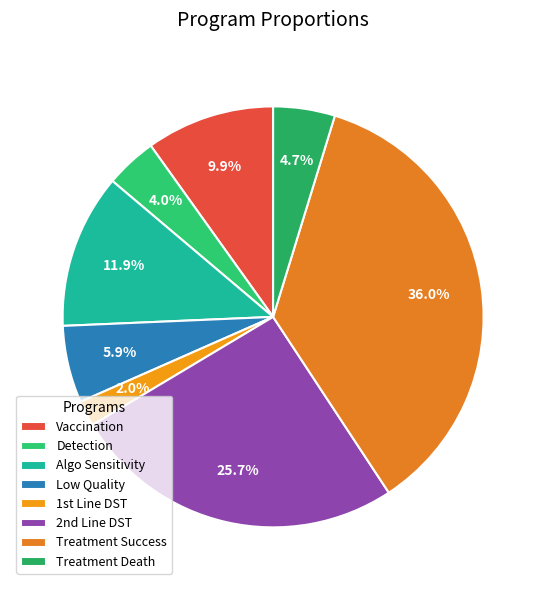

How many slices are in this pie chart?

8